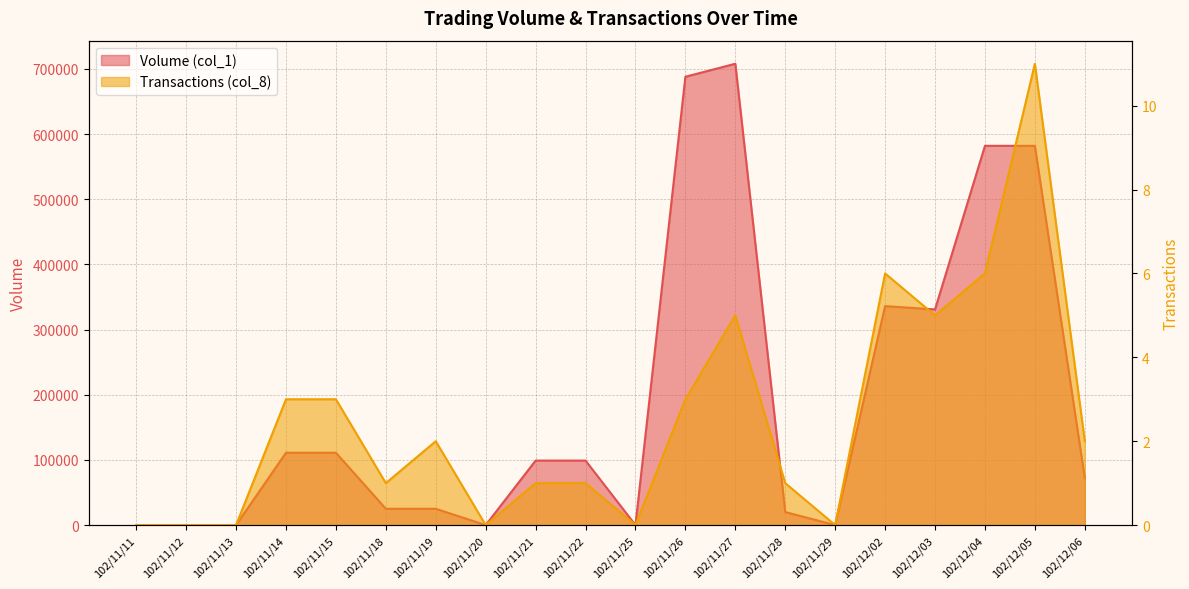

Where is the first local minimum for Transactions (col_8)?

102/11/18